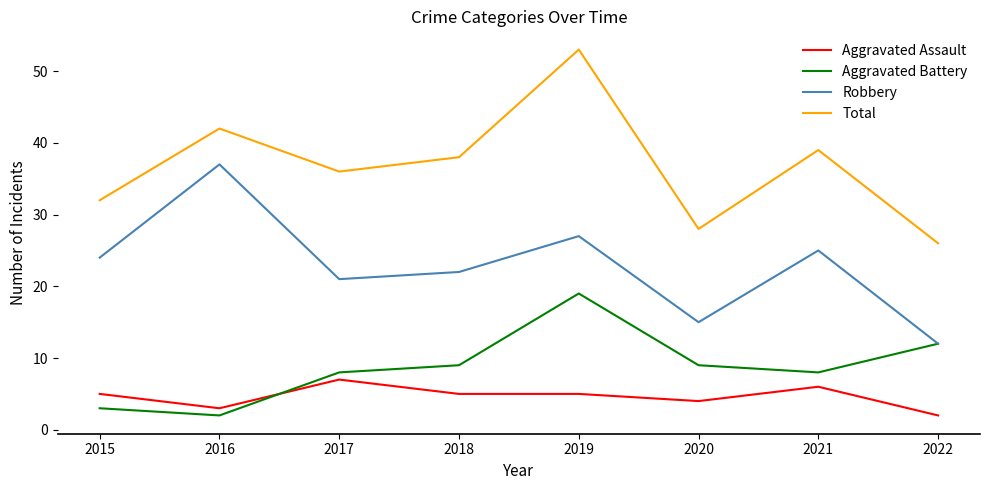

How many interior local peaks does the Aggravated Battery series have?

1